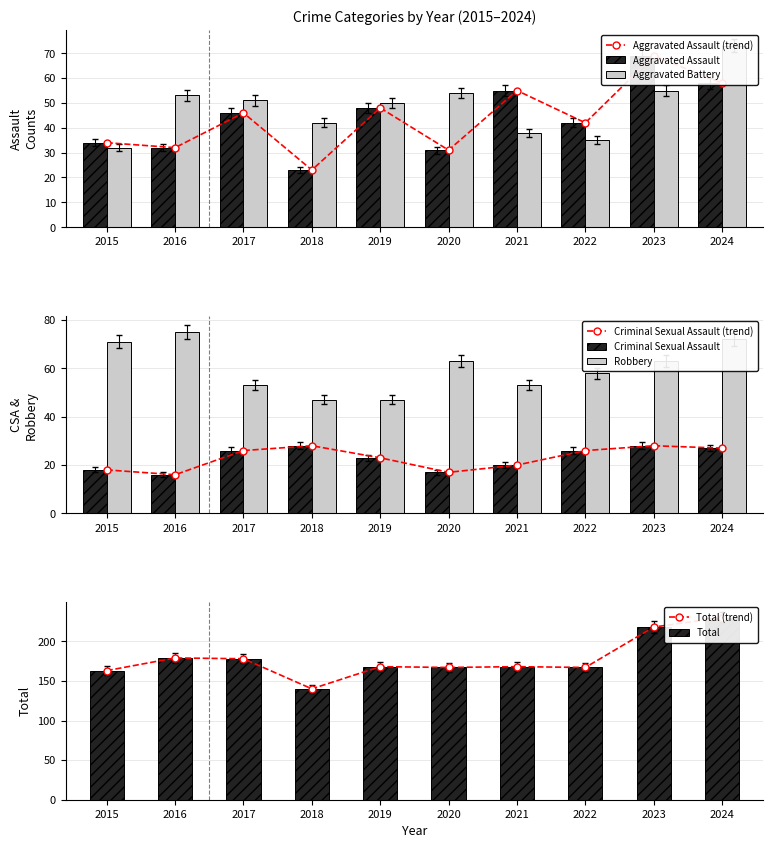

Read the Aggravated Assault value at 2016.

30.5